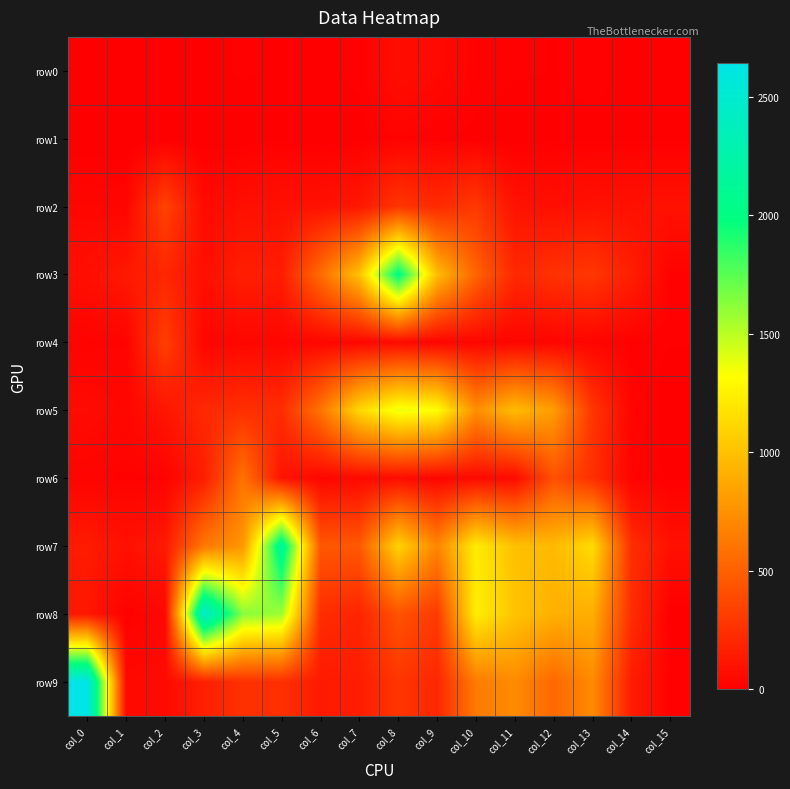

At col_10, list the series in order from smallest to largest.

row1, row0, row4, row6, row2, row3, row9, row5, row7, row8